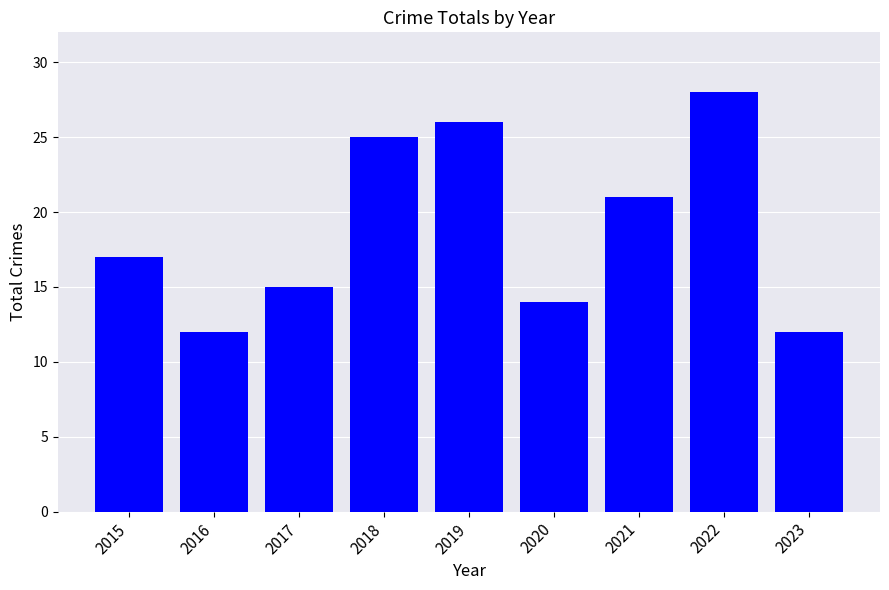

What is the change in value from 2017 to 2018?

+10